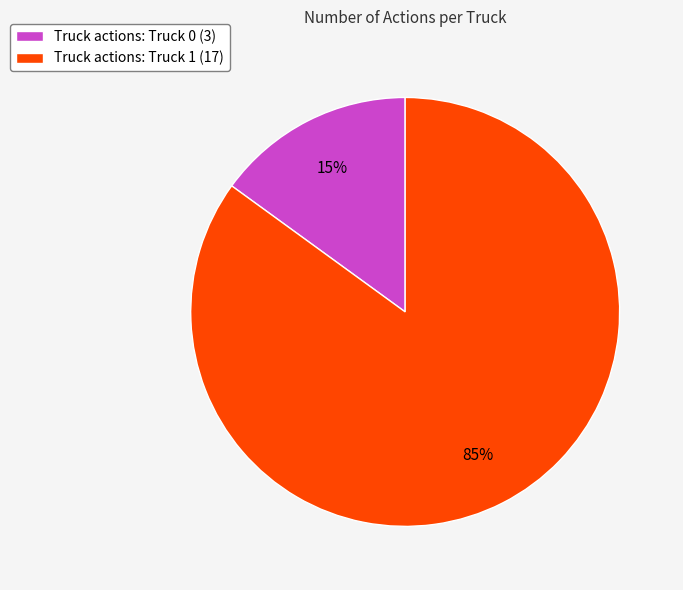

Count the number of slices in the pie.

2